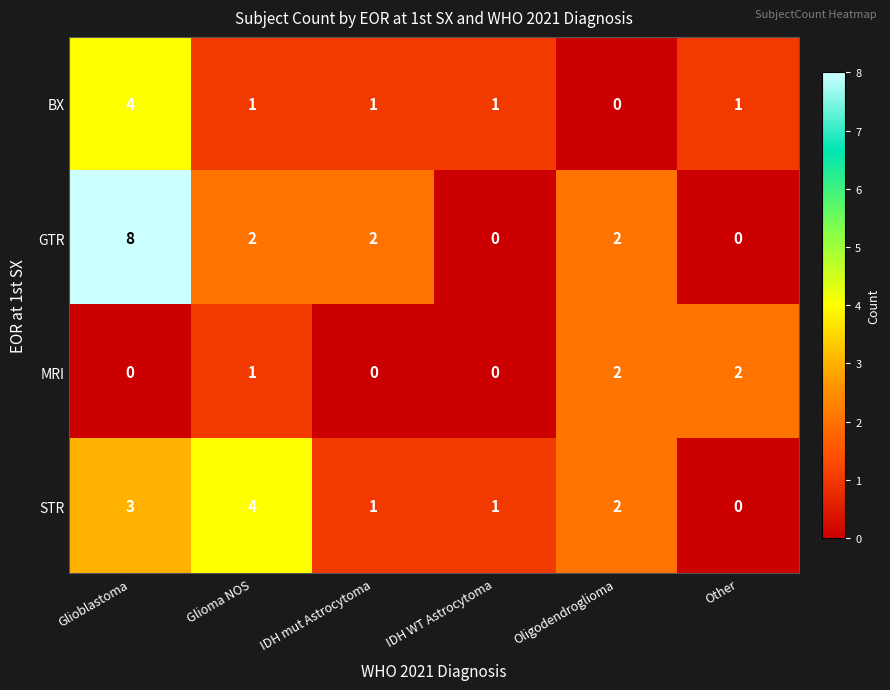

How many categories are shown in the chart?

6